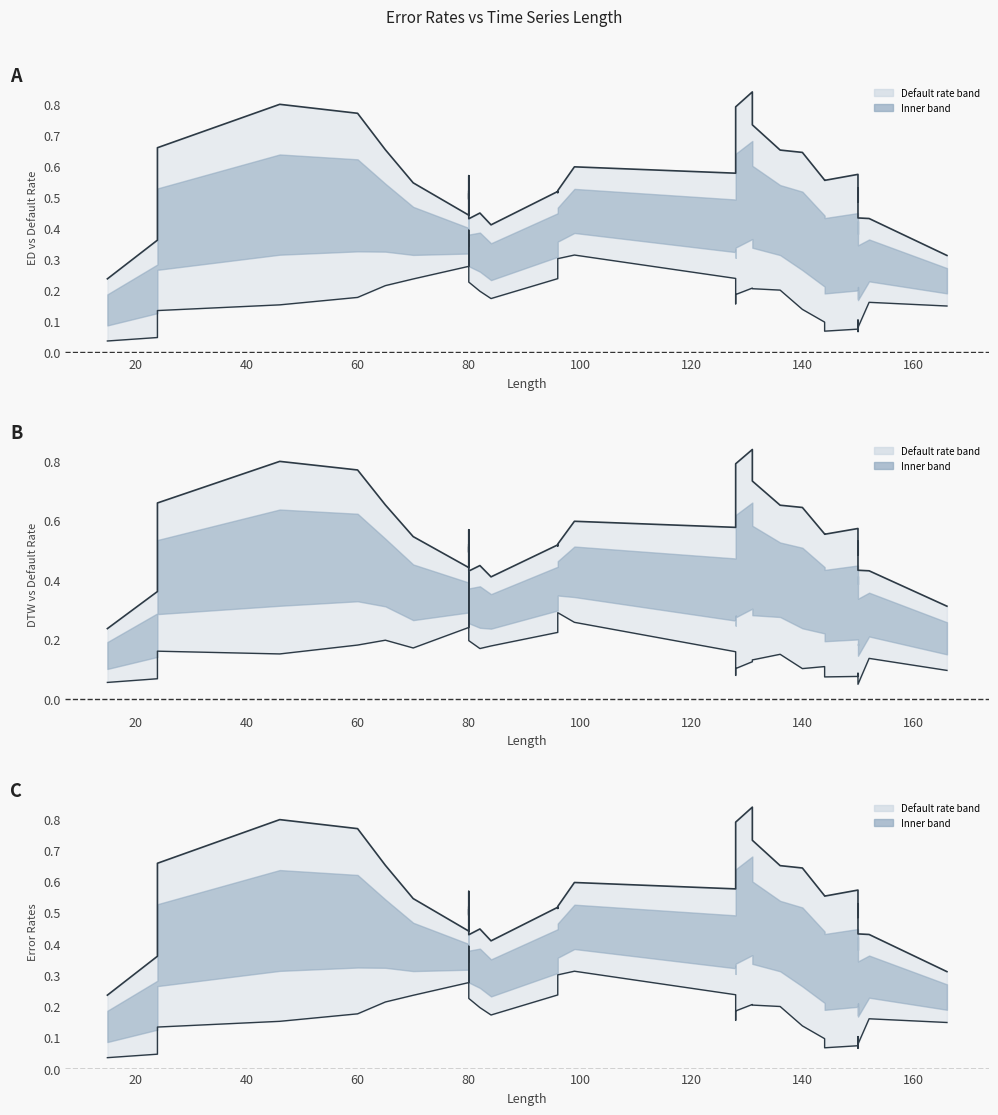

True or false: ED (w=0) (smoothed) and Default rate (smoothed) intersect in this chart.

False